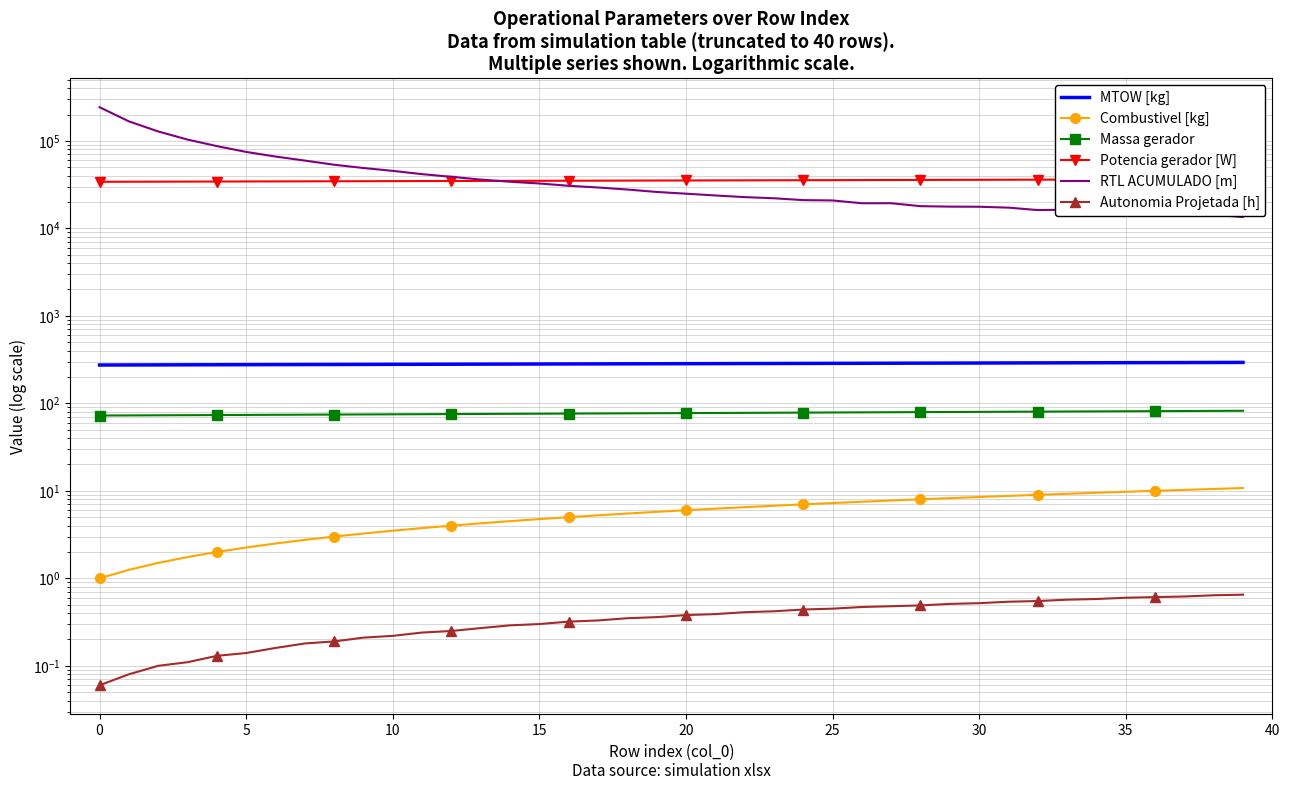

What is the sum of all Potencia gerador [W] values?

1408961.6